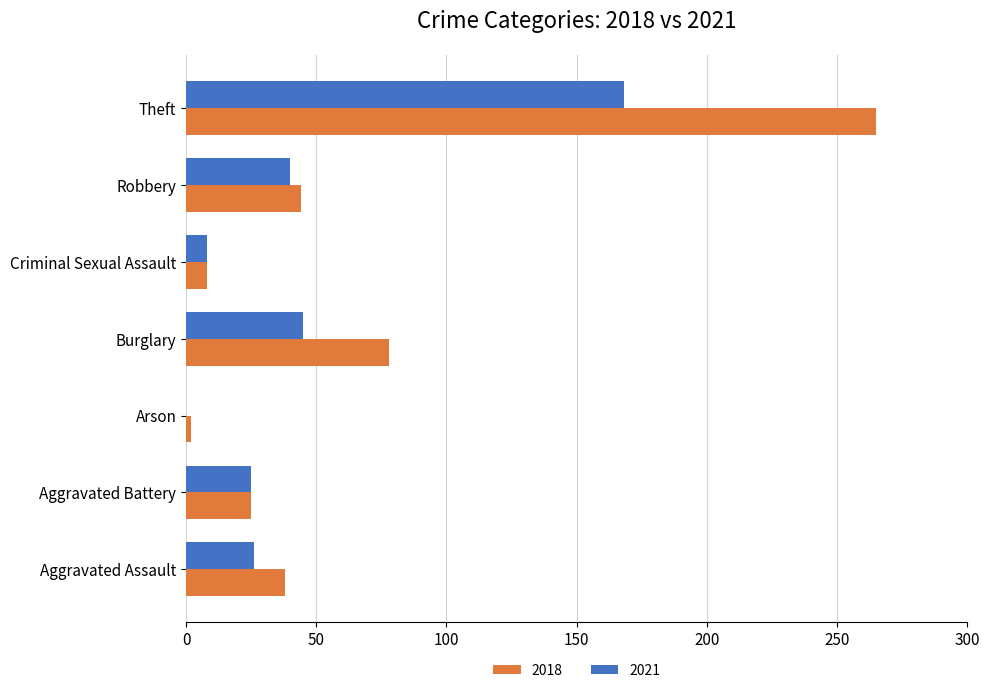

The 2018 series shows 44 at Robbery. True or false?

True